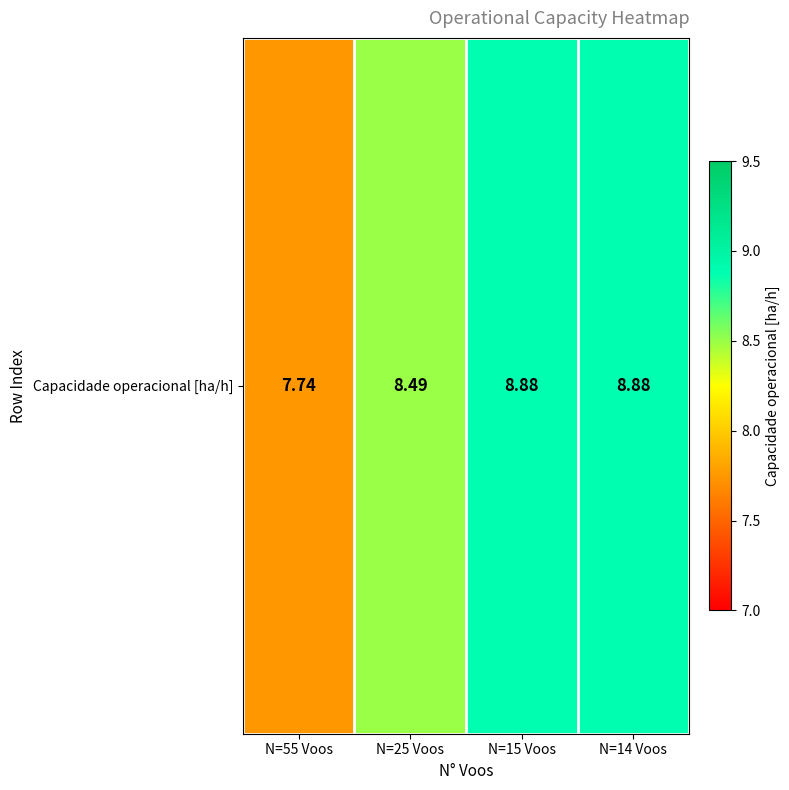

Rank the categories by value from lowest to highest.

N=55 Voos, N=25 Voos, N=15 Voos, N=14 Voos